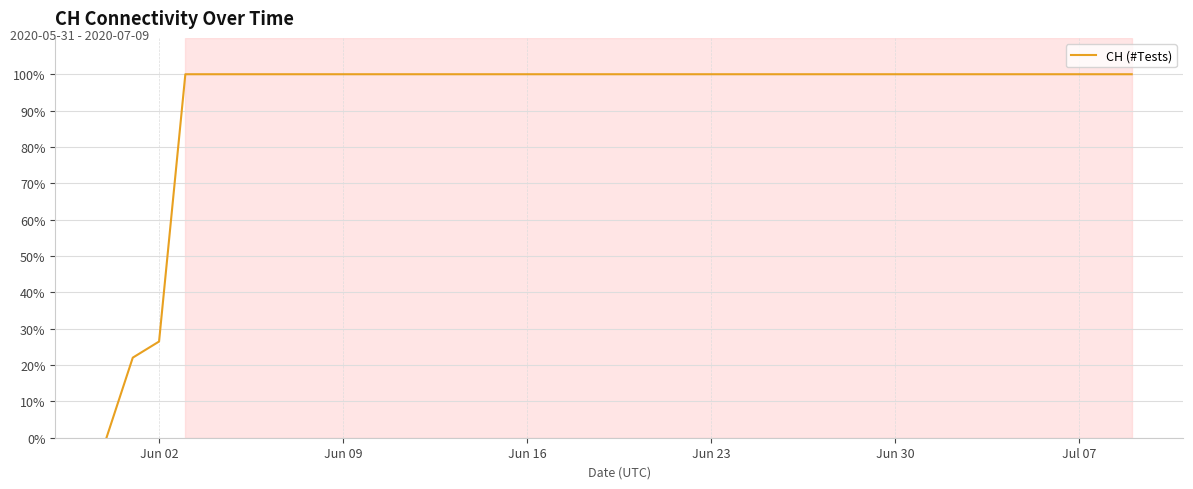

What is the difference between the maximum and minimum values?

100.0